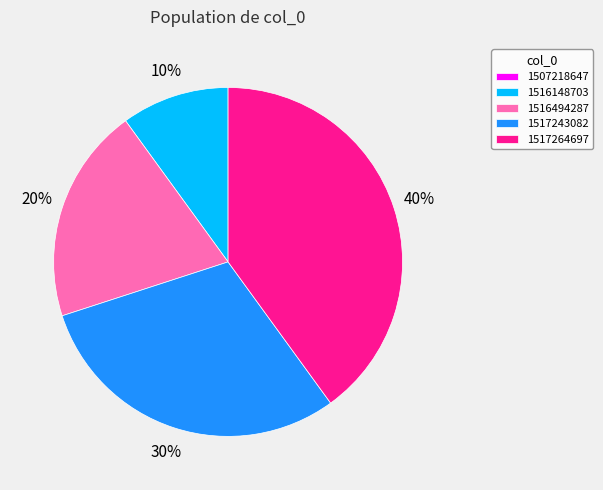

Does any single category account for the majority?

No